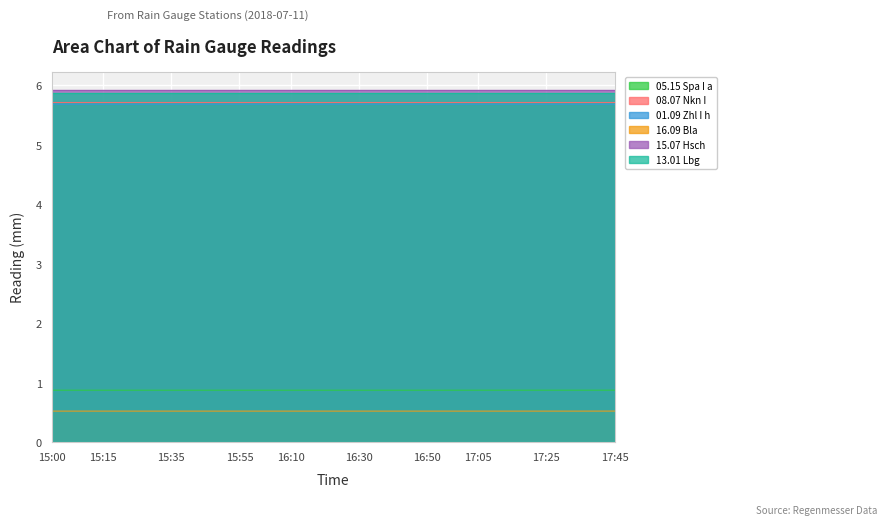

Which category has the lowest value across all series?

15:00